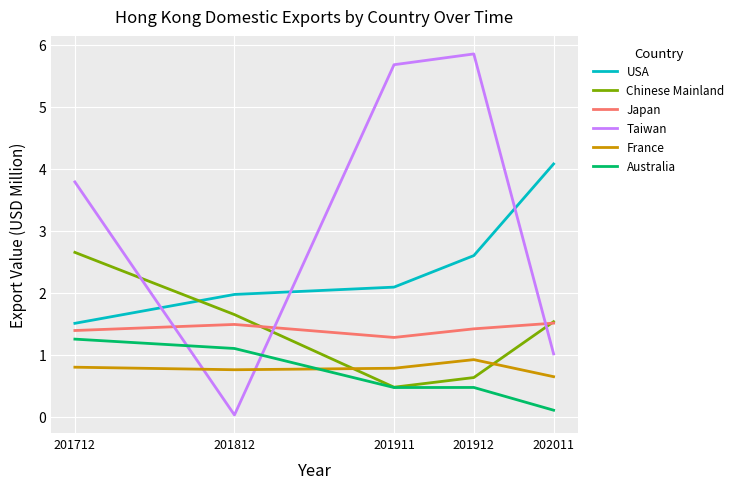

Between 201712 and 201812, which series saw the biggest shift?

Taiwan